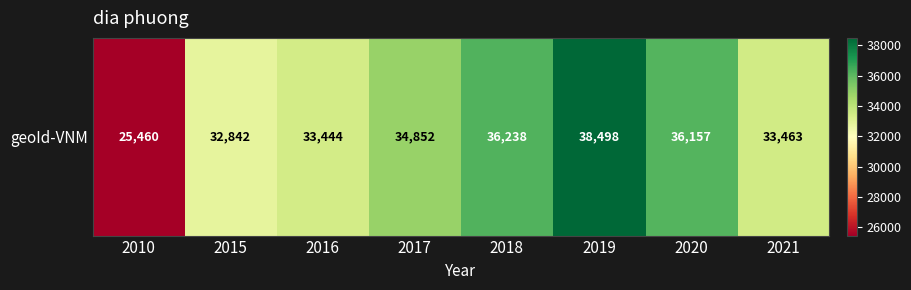

Rank the categories by value from lowest to highest.

2010, 2015, 2016, 2021, 2017, 2020, 2018, 2019